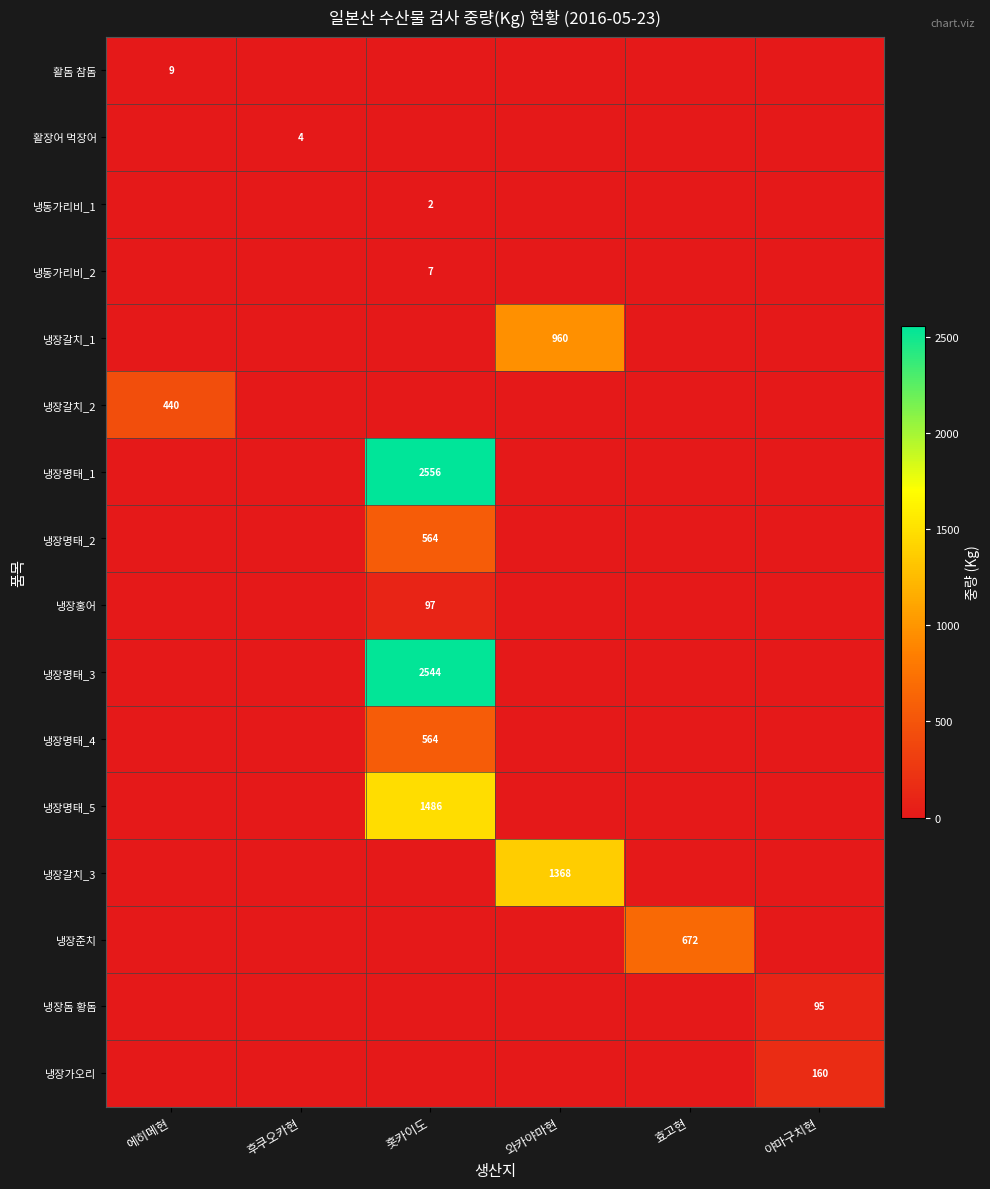

Rank the series at 후쿠오카현 from highest to lowest value.

활장어 먹장어, 활돔 참돔, 냉동가리비_1, 냉동가리비_2, 냉장갈치_1, 냉장갈치_2, 냉장명태_1, 냉장명태_2, 냉장홍어, 냉장명태_3, 냉장명태_4, 냉장명태_5, 냉장갈치_3, 냉장준치, 냉장돔 황돔, 냉장가오리